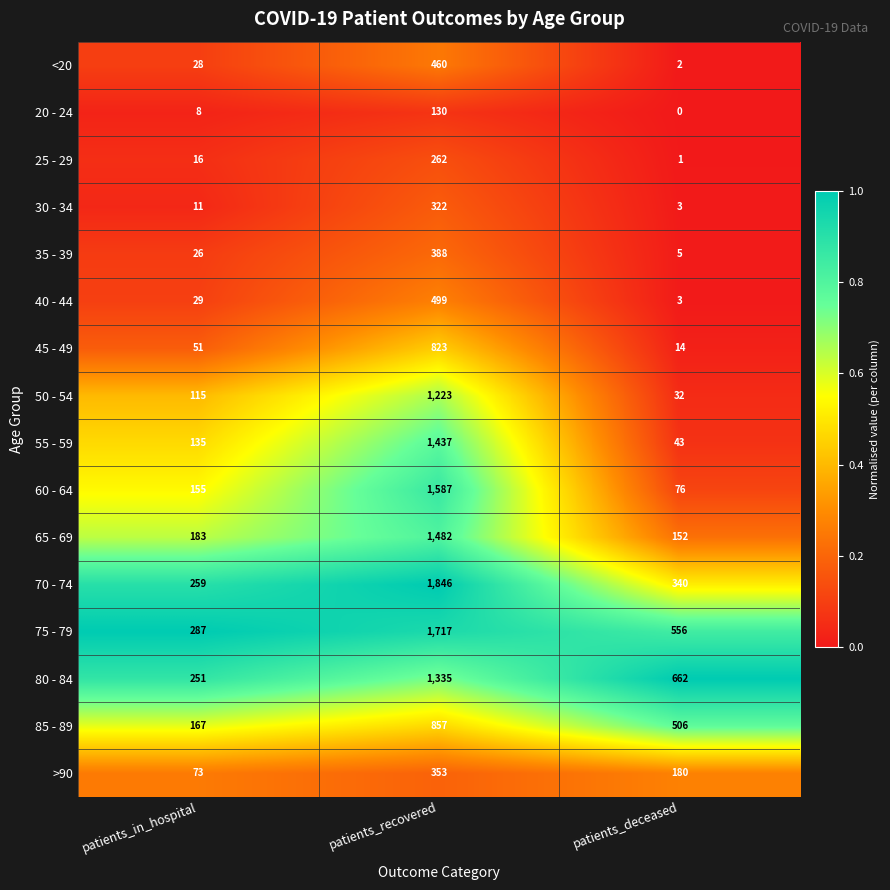

What is the difference between the highest and lowest values at patients_in_hospital?

279